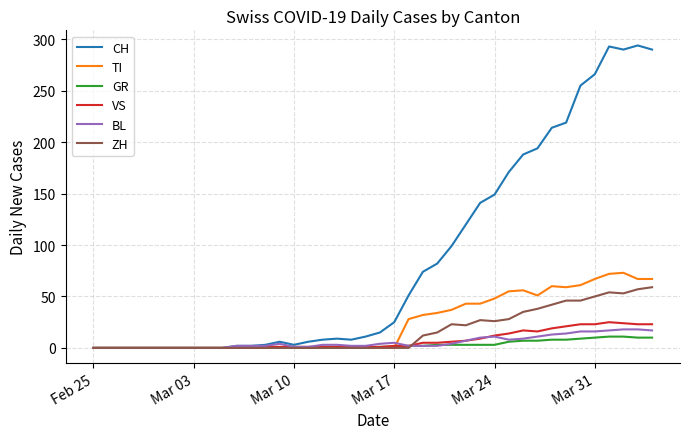

Which series has the largest total across all categories?

CH